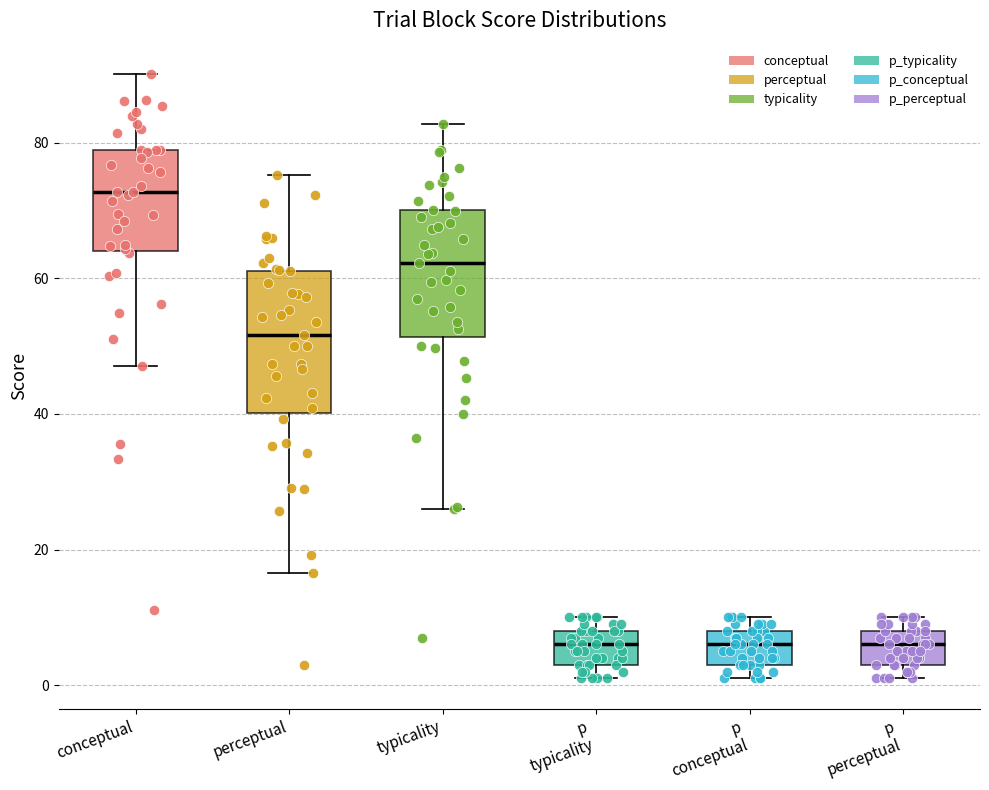

Reading left to right, read every box against the y-axis: the position of its median line, the range the box covers, and the ends of its whiskers. The values are not printed on the chart, so give them approximately, as read against the axis.

conceptual: median 72, box 64 to 78, whiskers 48 to 90
perceptual: median 52, box 40 to 62, whiskers 16 to 76
typicality: median 62, box 52 to 70, whiskers 26 to 82
p typicality: median 6, box 4 to 8, whiskers 2 to 10
p conceptual: median 6, box 4 to 8, whiskers 2 to 10
p perceptual: median 6, box 4 to 8, whiskers 2 to 10